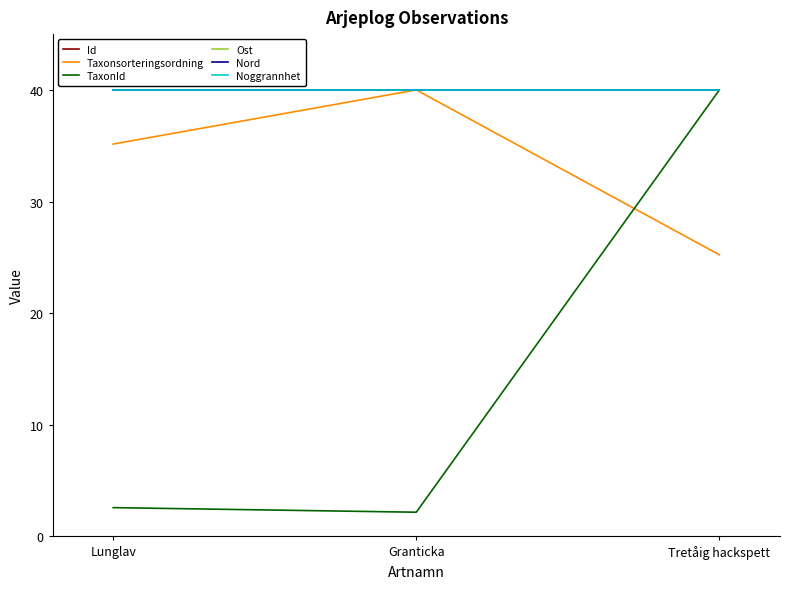

What is the total value across all series at Lunglav?

197.7